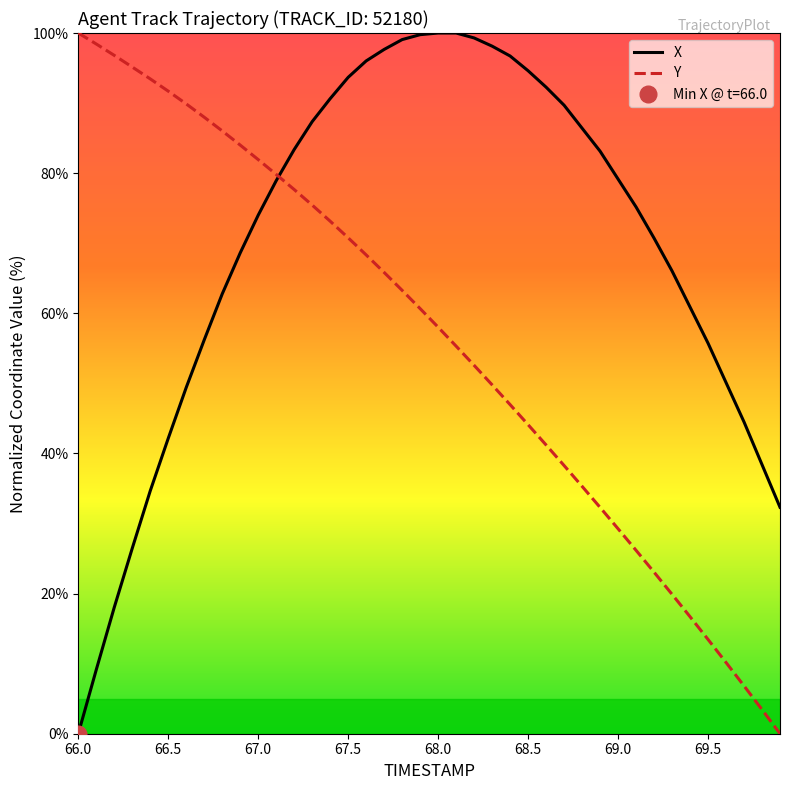

Which category has the lowest value in the X series?

66.0